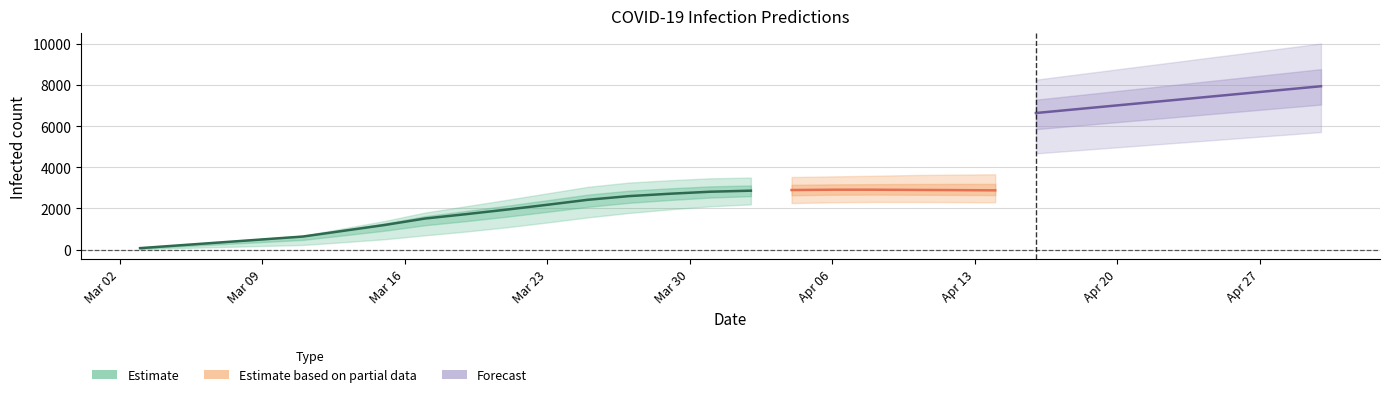

Reading left to right, transcribe all the data shown in this chart.

total_mean: total_mean=71	total_lower=212	total_upper=353	current_mean=494	current_lower=635	current_upper=914	6=1194	7=1511	8=1862	9=2225	10=2601	11=2986	12=3375	13=3766	14=4158	15=4549	16=4937	17=5322	18=5704	19=6081	20=6267	21=6453	22=6639	23=6825	24=7011	25=7197	26=7383	27=7569	28=7755	29=7941
total_lower: total_mean=25	total_lower=75	total_upper=125	current_mean=175	current_lower=225	current_upper=360	6=504	7=694	8=927	9=1184	10=1468	11=1766	12=2073	13=2386	14=2696	15=3004	16=3315	17=3623	18=3931	19=4233	20=4381	21=4529	22=4677	23=4825	24=4973	25=5121	26=5269	27=5417	28=5565	29=5713
total_upper: total_mean=75	total_lower=225	total_upper=375	current_mean=525	current_lower=675	current_upper=1034	6=1389	7=1801	8=2256	9=2716	10=3184	11=3651	12=4115	13=4579	14=5048	15=5526	16=6013	17=6507	18=7005	19=7507	20=7758	21=8009	22=8260	23=8511	24=8762	25=9013	26=9264	27=9515	28=9766	29=10017
current_mean: total_mean=71	total_lower=212	total_upper=353	current_mean=494	current_lower=635	current_upper=914	6=1194	7=1511	8=1721	9=1943	10=2178	11=2422	12=2599	13=2714	14=2813	15=2864	16=2895	17=2911	18=2911	19=2901	20=2892	21=2880	22=2865	23=2847	24=2826	25=2803	26=2778	27=2751	28=2722	29=2691
current_lower: total_mean=25	total_lower=75	total_upper=125	current_mean=175	current_lower=225	current_upper=360	6=504	7=694	8=877	9=1084	10=1318	11=1566	12=1780	13=1956	14=2105	15=2197	16=2261	17=2300	18=2315	19=2314	20=2308	21=2299	22=2287	23=2272	24=2255	25=2236	26=2215	27=2192	28=2167	29=2141
current_upper: total_mean=75	total_lower=225	total_upper=375	current_mean=525	current_lower=675	current_upper=1034	6=1389	7=1801	8=2106	9=2416	10=2734	11=3051	12=3257	13=3371	14=3465	15=3499	16=3529	17=3558	18=3588	19=3625	20=3644	21=3660	22=3673	23=3682	24=3688	25=3691	26=3691	27=3688	28=3682	29=3673